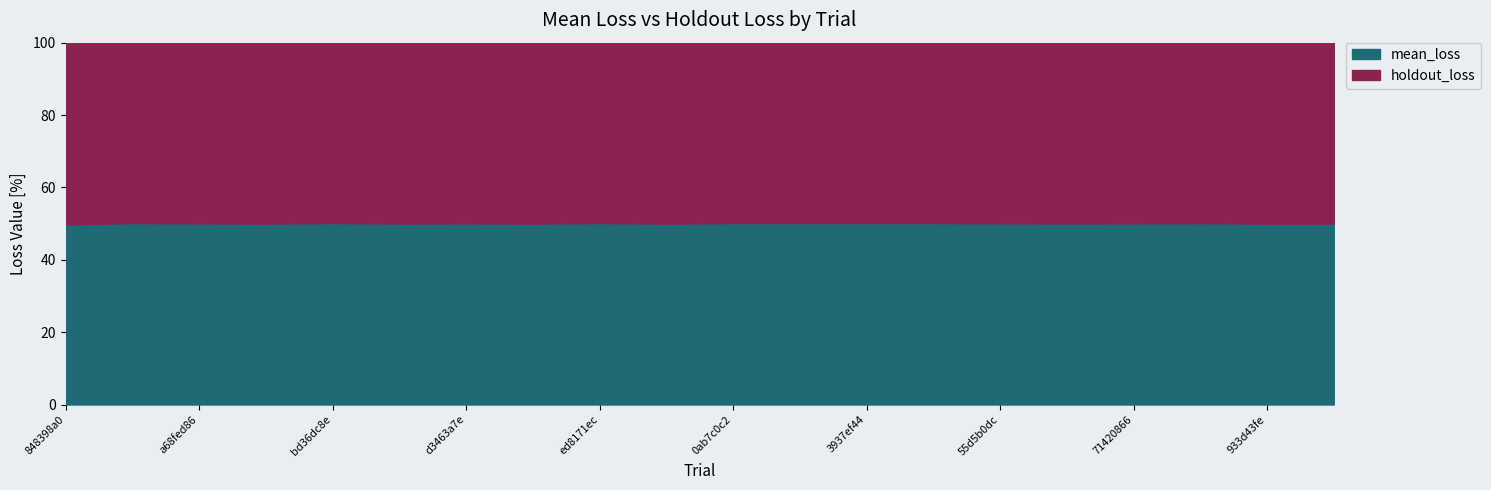

List the labels in order of holdout_loss value, largest first.

ab548692, 05f27078, 933d43fe, c759cb72, a68fed86, d3463a7e, 71420866, 55d5b0dc, 6ab2fb04, 7b646686, 3937ef44, 877eba1c, bd36dc8e, ed8171ec, 0ab7c0c2, 15734914, 3dfd7f4e, 848398a0, e35f0346, a2bd37da